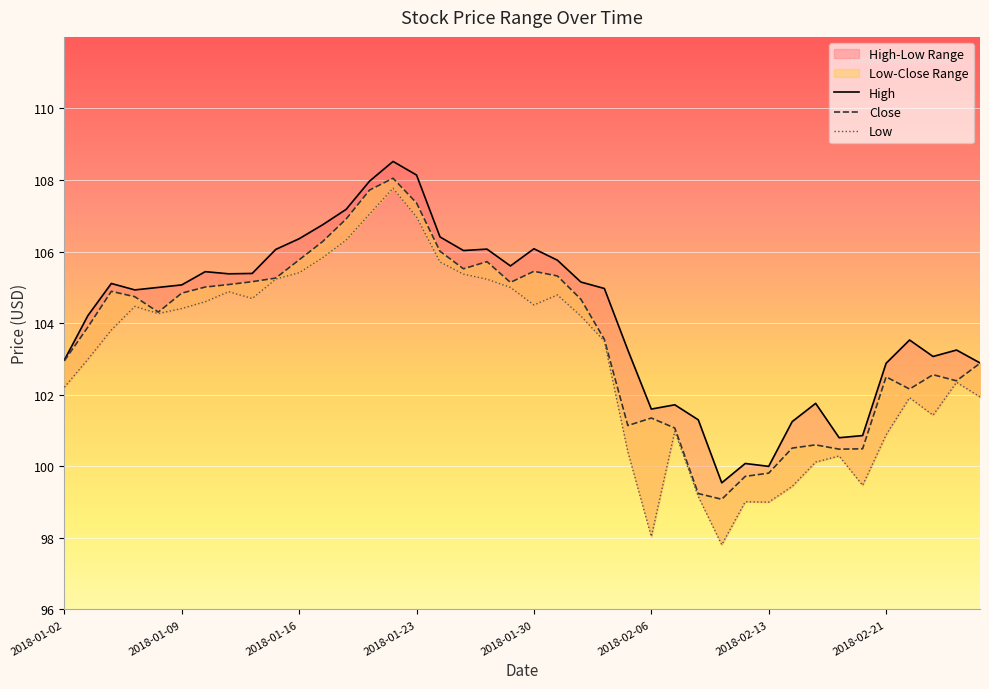

True or false: High and Close intersect in this chart.

False